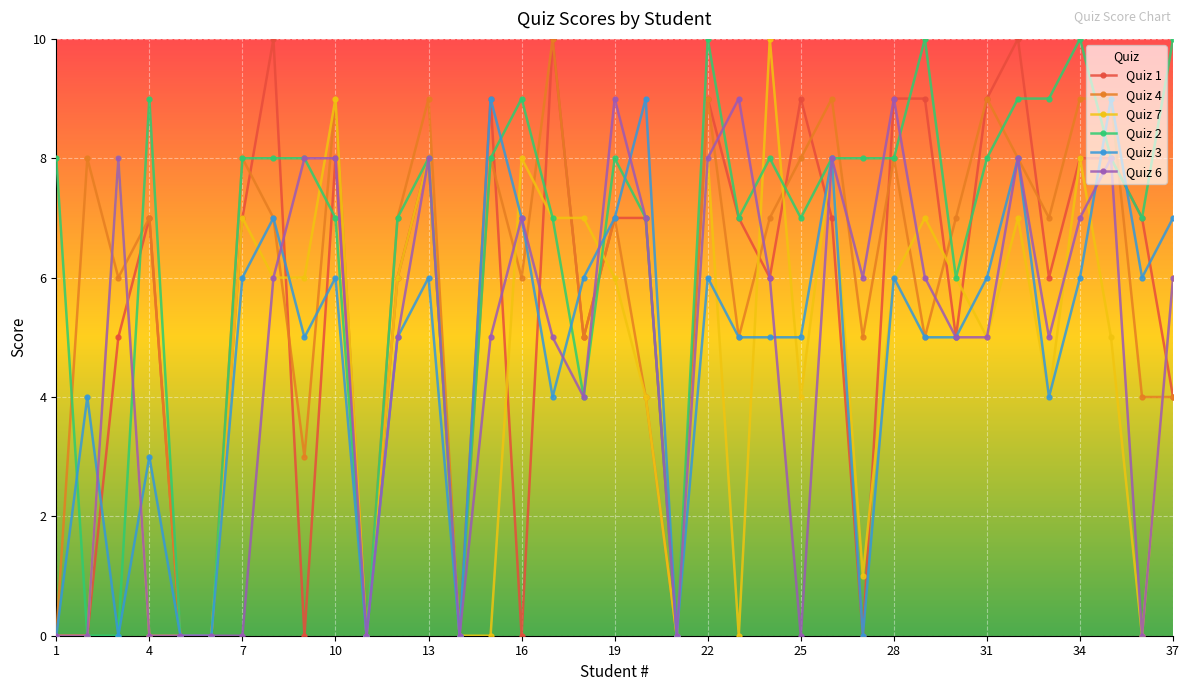

True or false: Quiz 1 has more than 2 interior local peaks.

True